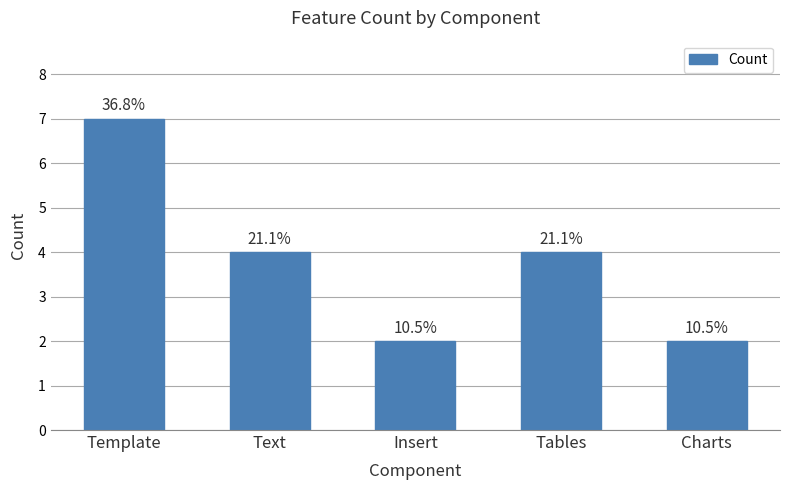

List the labels in order of value, smallest first.

Insert, Charts, Text, Tables, Template